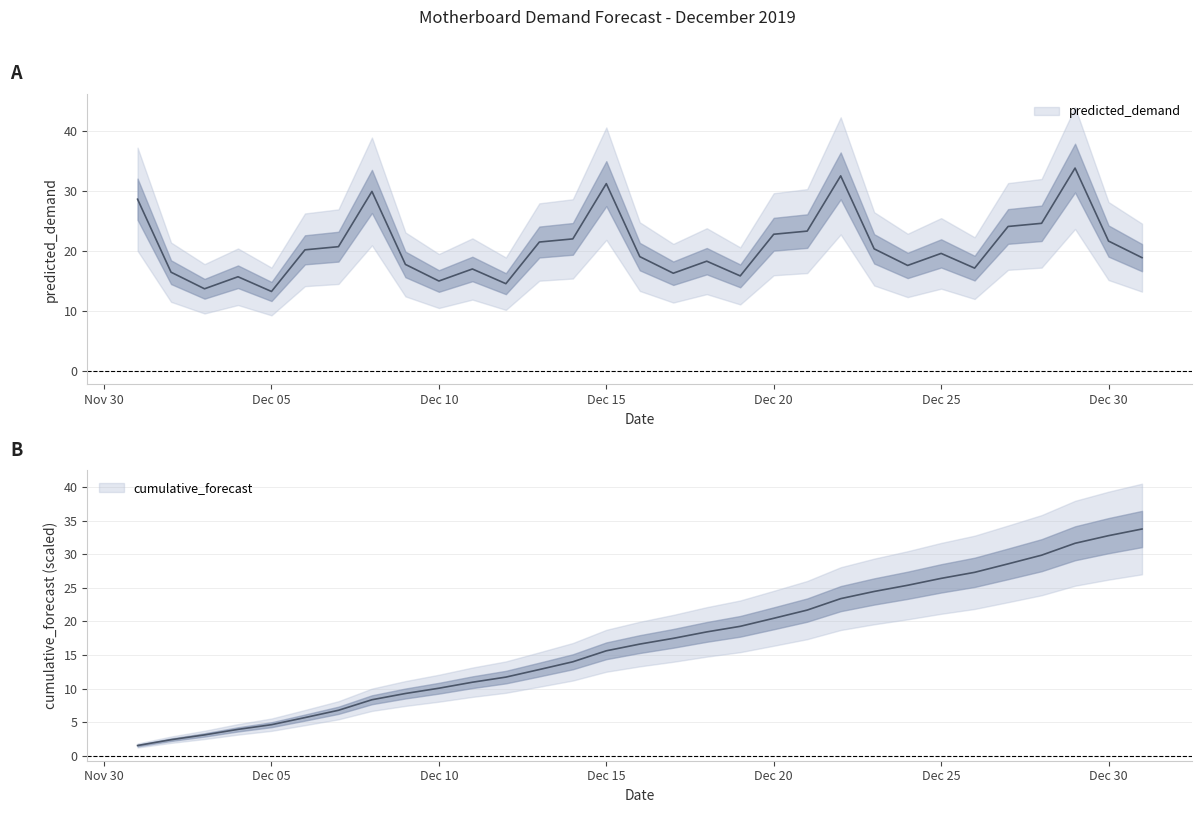

True or false: cumulative_forecast and predicted_demand intersect in this chart.

True